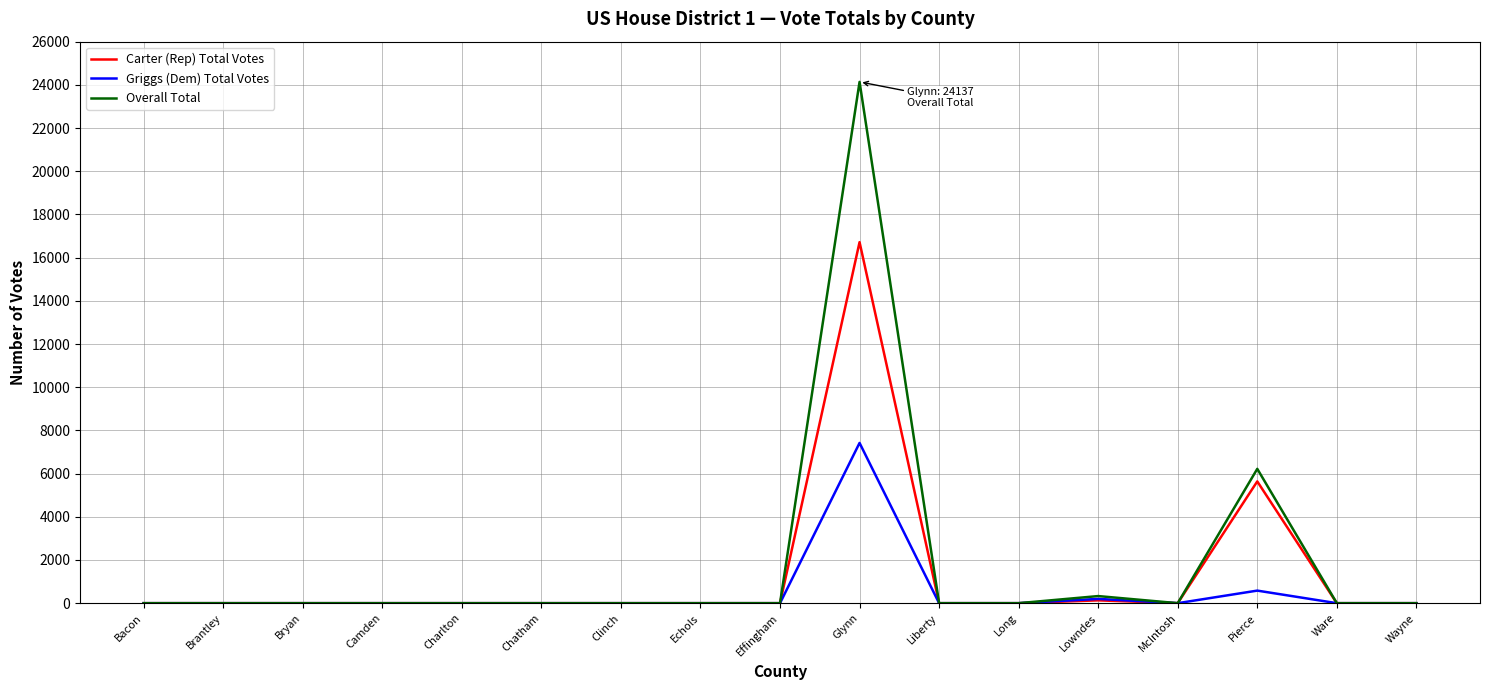

Which series has the largest range (max minus min)?

Overall Total